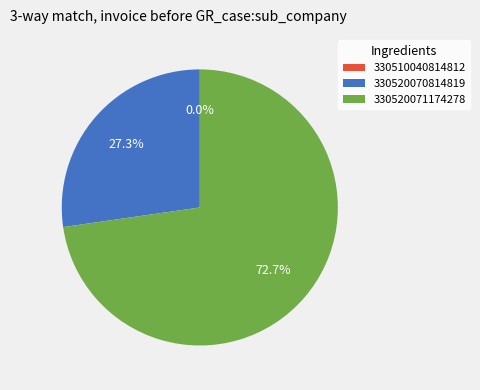

What percentage is NOT represented by 330510040814812?

100.0%